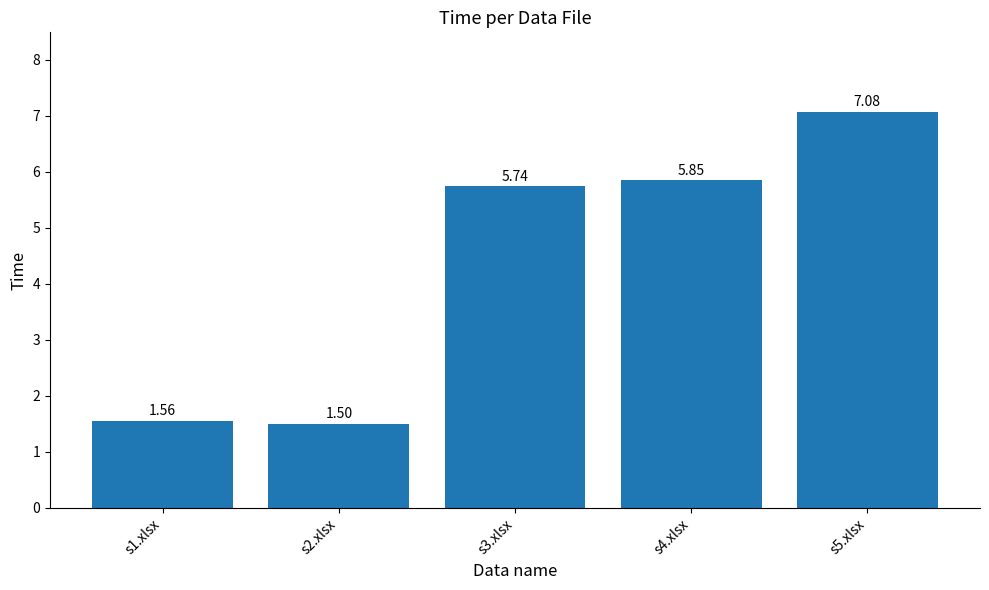

Which label corresponds to the largest value in the chart?

s5.xlsx